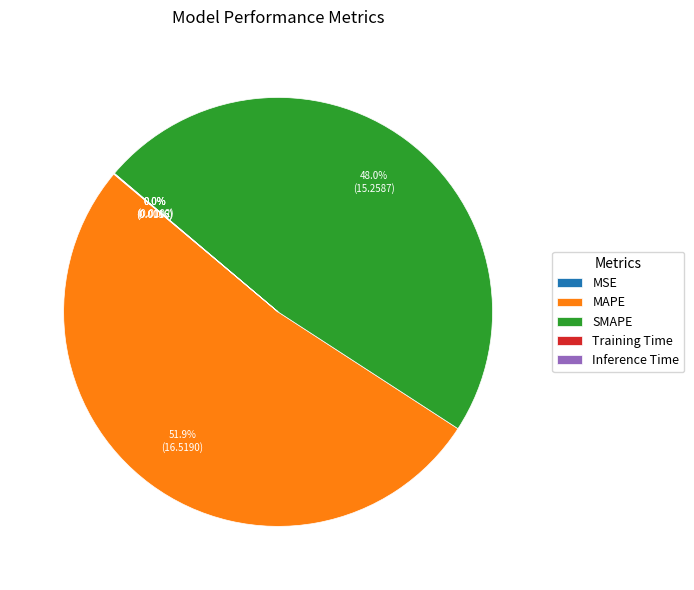

Does MAPE account for over 50% of the chart?

Yes